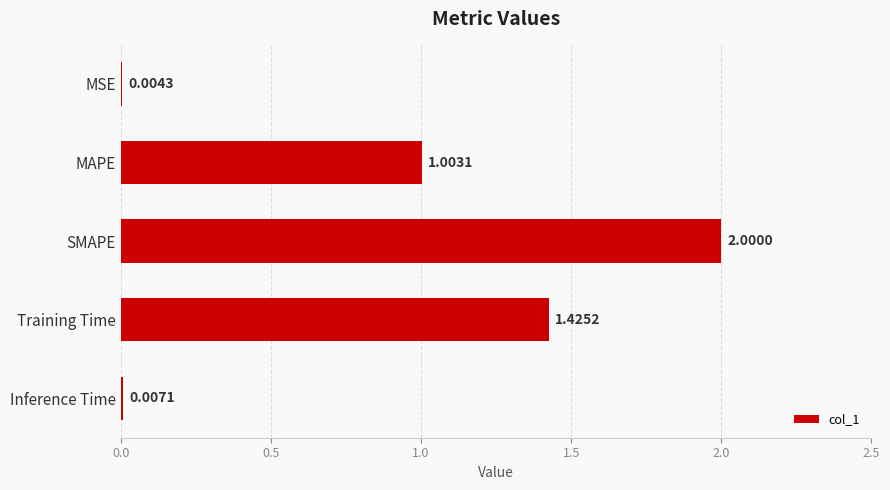

What is the ratio of the value at MAPE to the value at SMAPE?

0.5